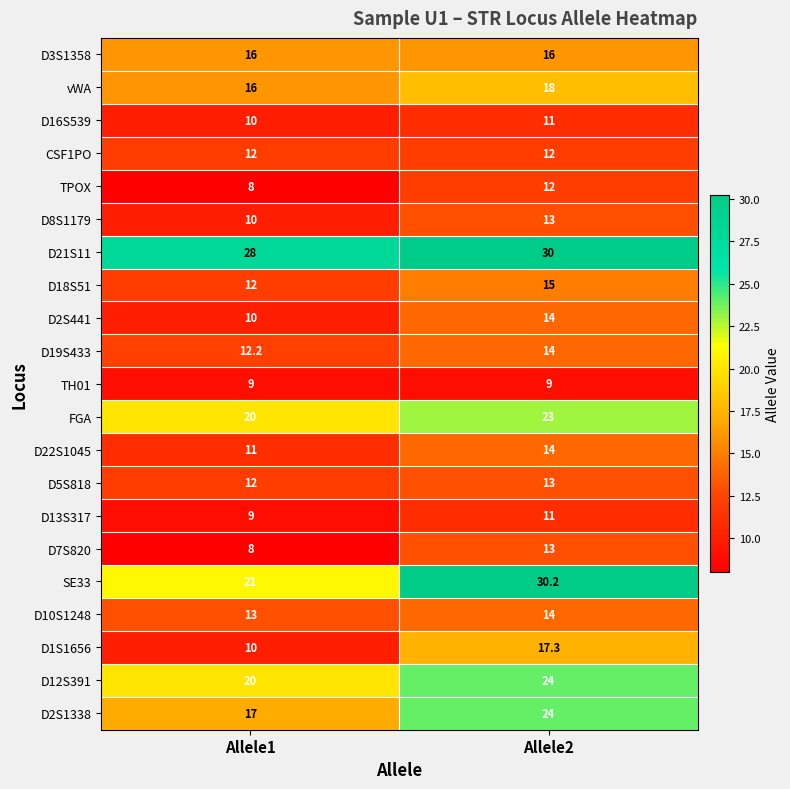

Which series has the largest range (max minus min)?

SE33